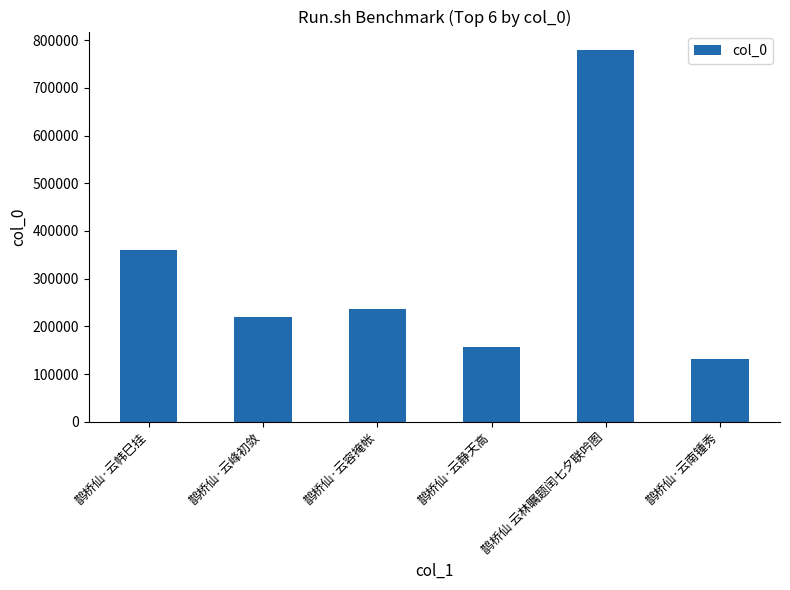

Rank the categories by value from lowest to highest.

鹊桥仙·云南锺秀, 鹊桥仙·云静天高, 鹊桥仙·云峰初敛, 鹊桥仙·云容掩帐, 鹊桥仙·云帏巳挂, 鹊桥仙 云林瞩题闰七夕联吟图